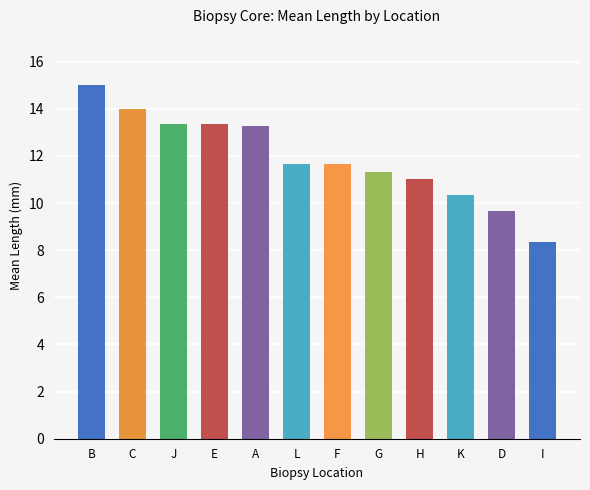

Count the number of data series in this chart.

1